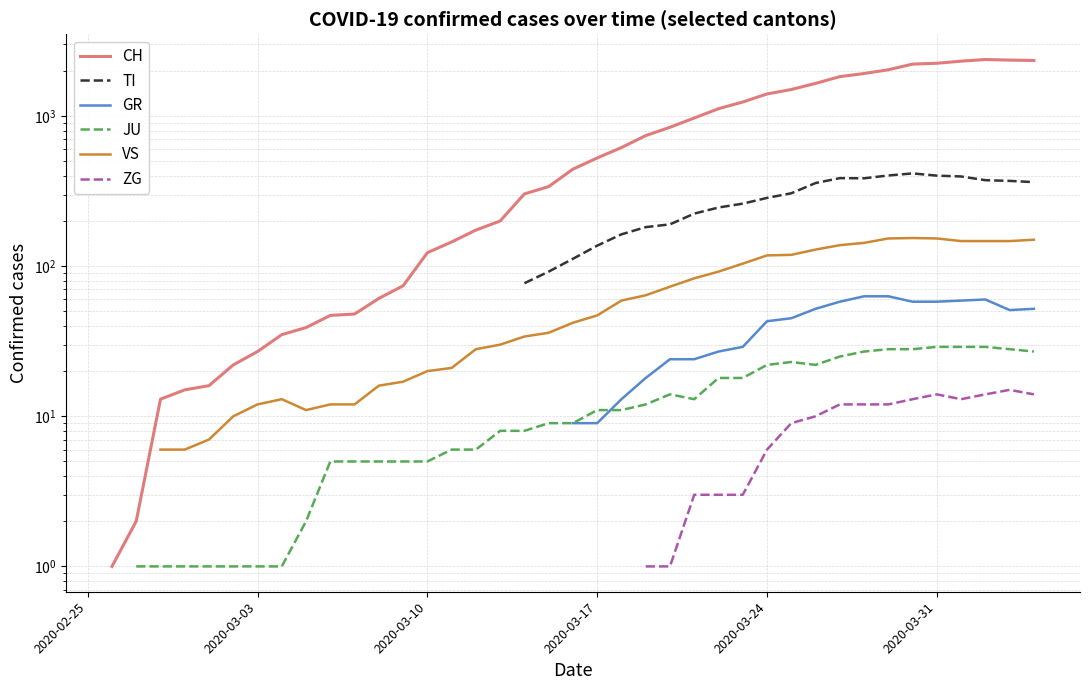

The TI series shows 56.8 at 2020-03-17. True or false?

False